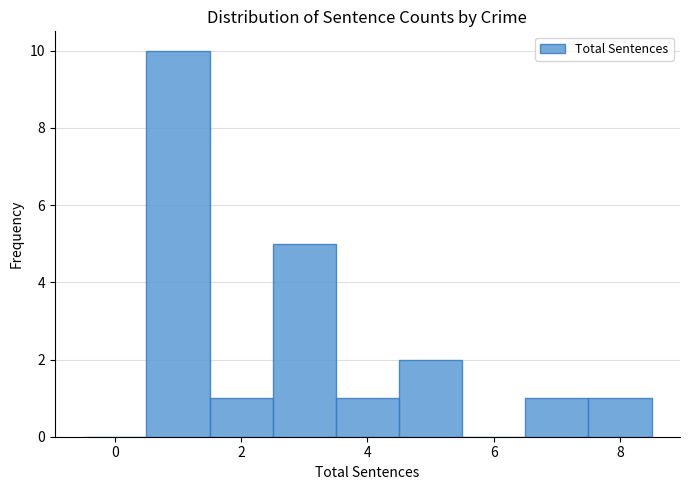

What is the height of the bar covering 3.5 to 4.5 on the x-axis? Neither the bar edges nor the heights are printed on the chart, so give them approximately, as read against the axes.

1